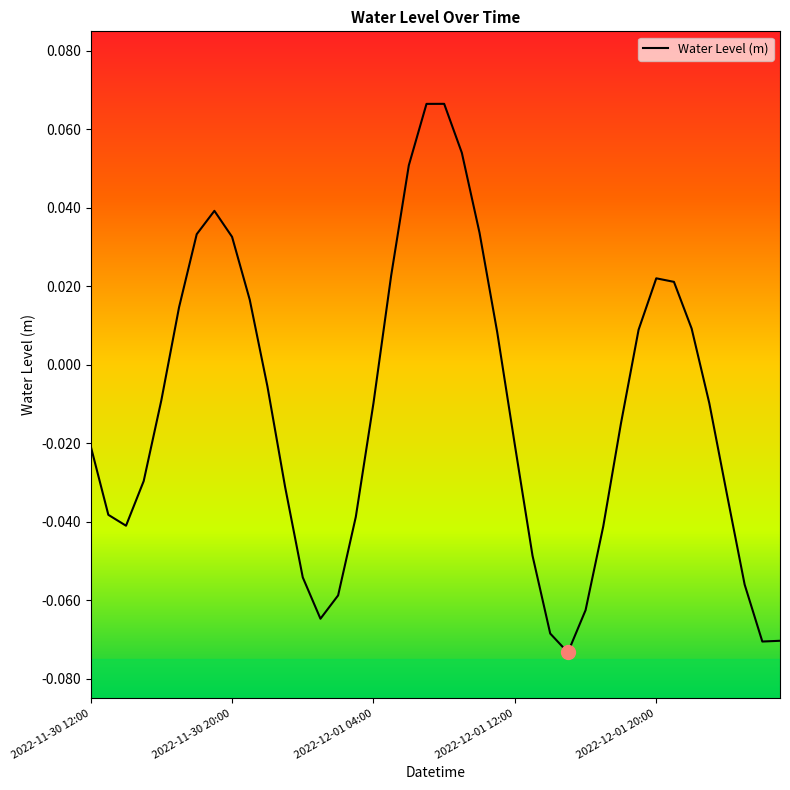

Does the chart display data point markers on the line(s)?

No